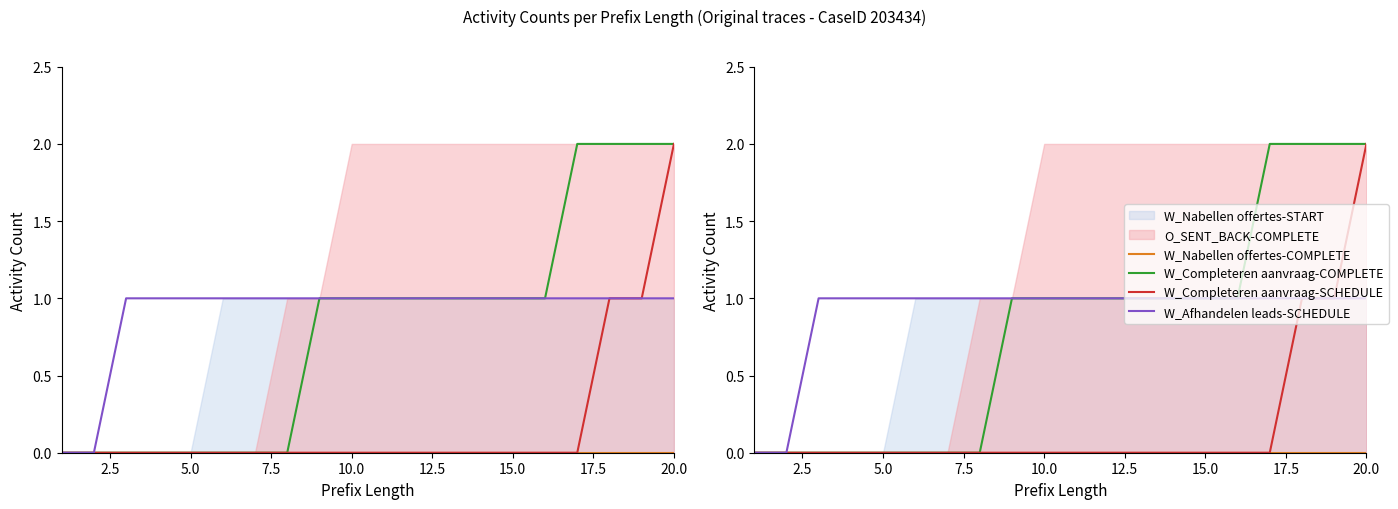

What is the value of the W_Completeren aanvraag-COMPLETE point at the 13th from the left?

1